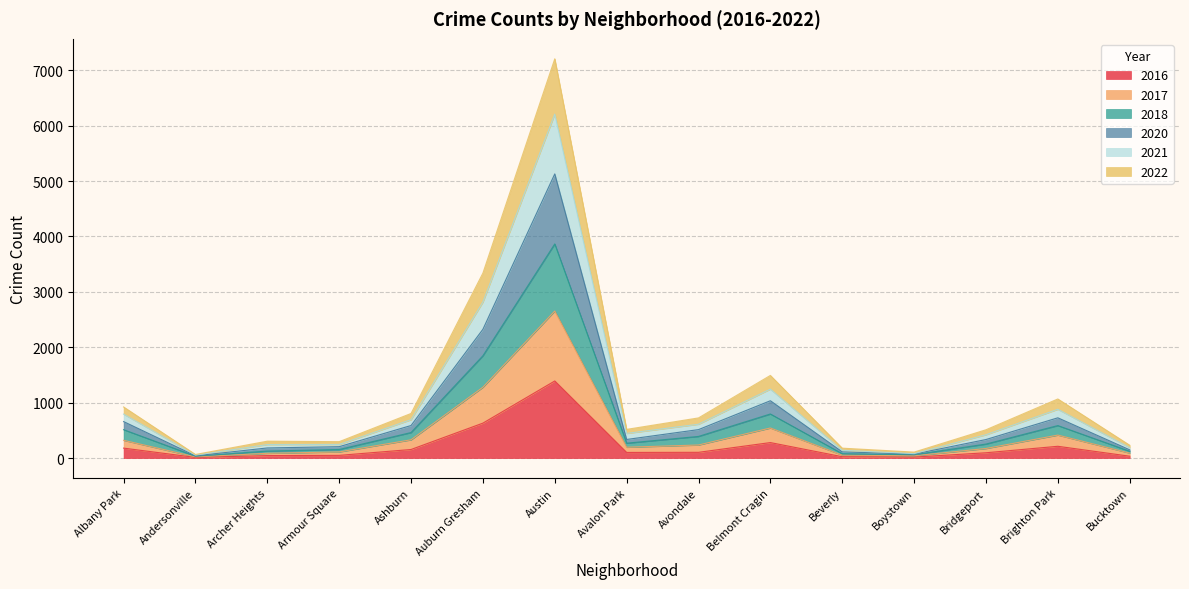

True or false: 2020 has more than 2 points higher than both neighbors.

True